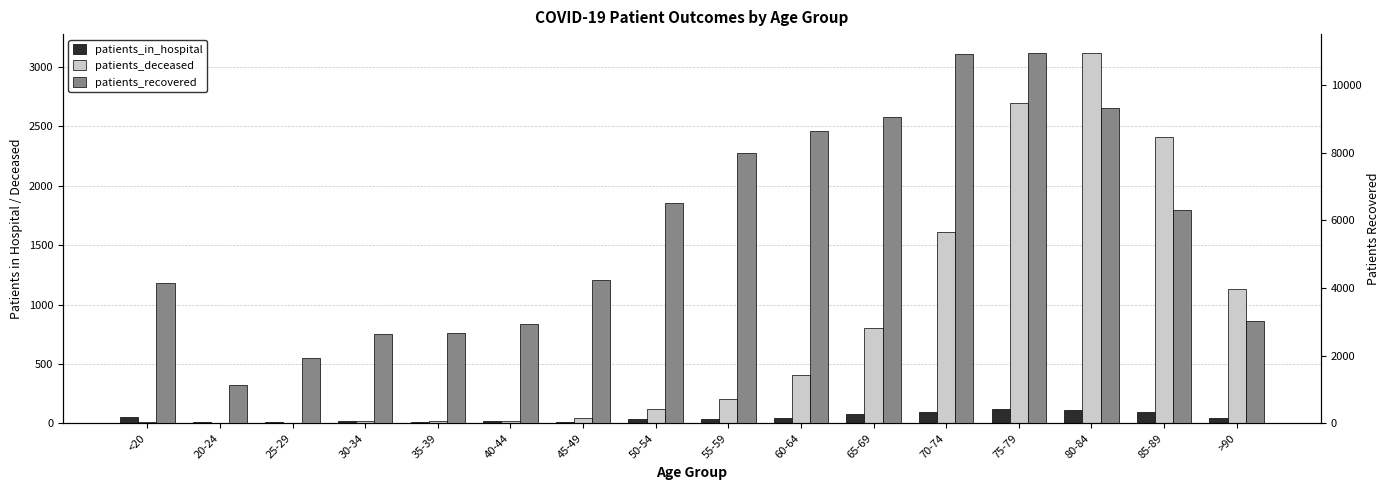

What is the highest value of the patients_recovered series?

10953